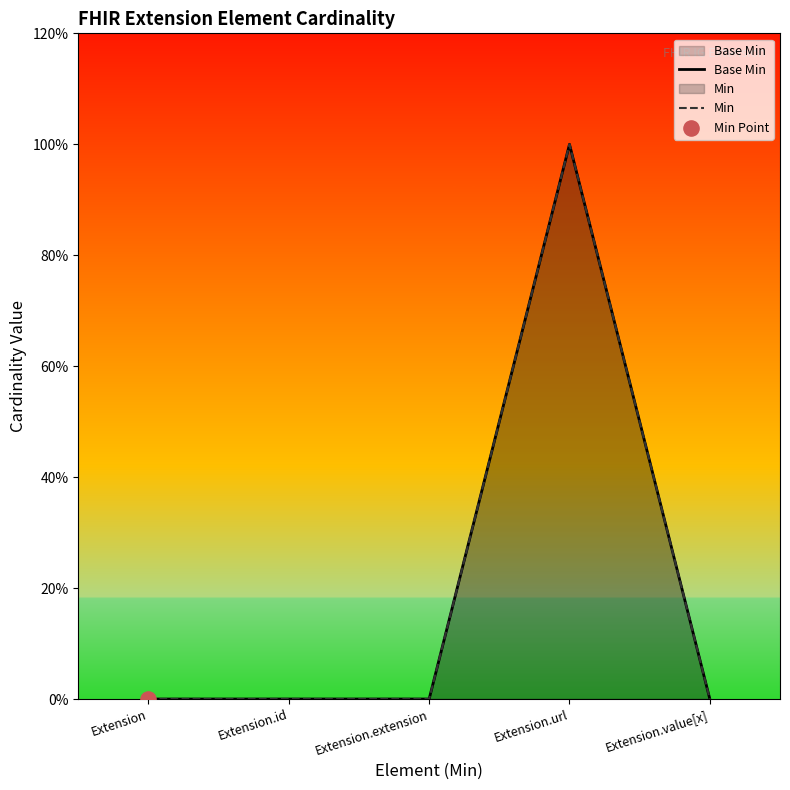

Is the value of Min at Extension.value[x] greater than the value of Base Min at Extension.value[x]?

No